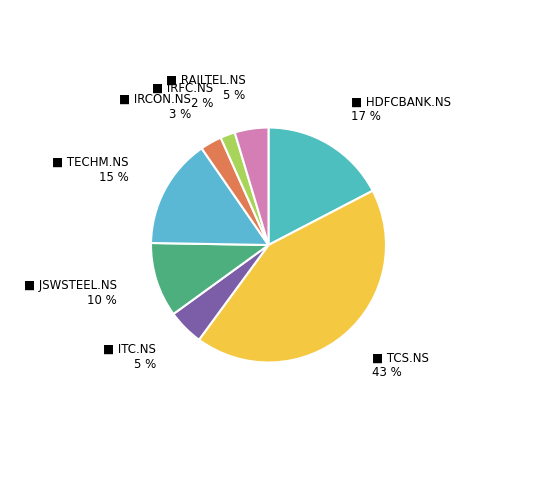

How many segments does this pie chart have?

8